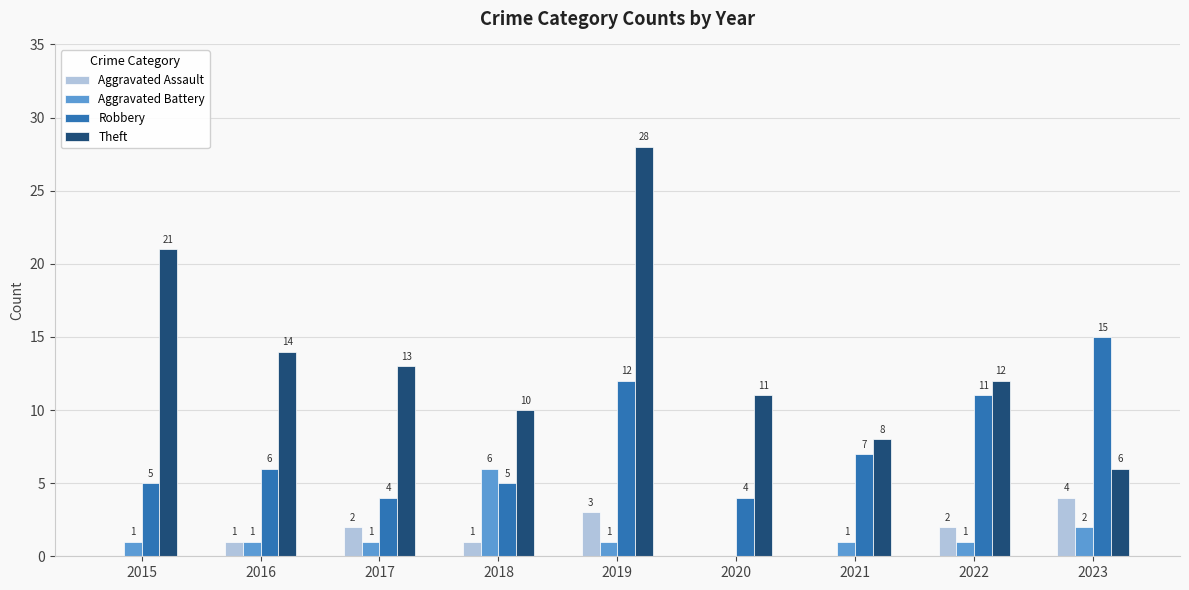

Count the number of data series in this chart.

4